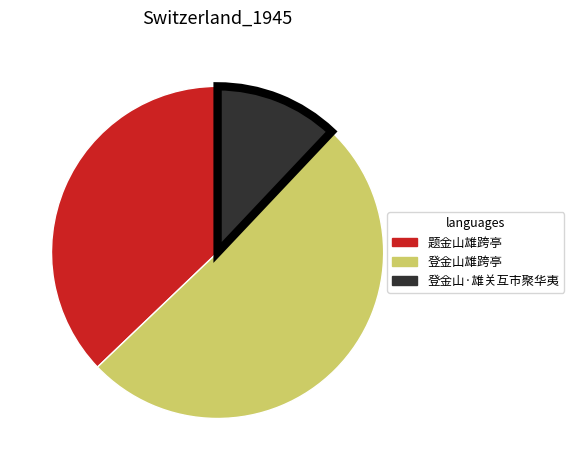

Combined, do 题金山雄跨亭 and 登金山雄跨亭 account for over 50%?

Yes